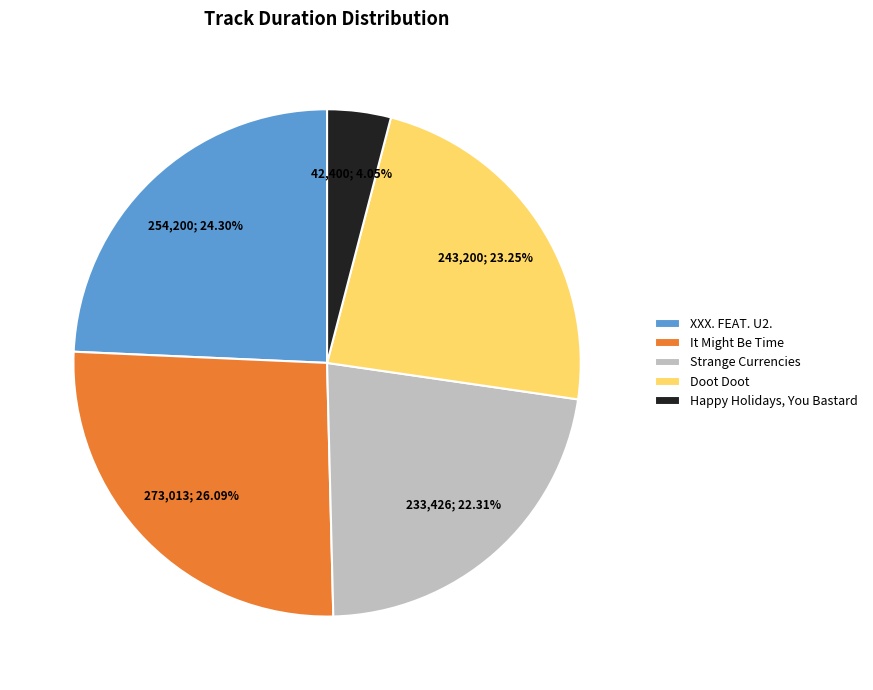

Which category has the biggest portion of the pie?

It Might Be Time